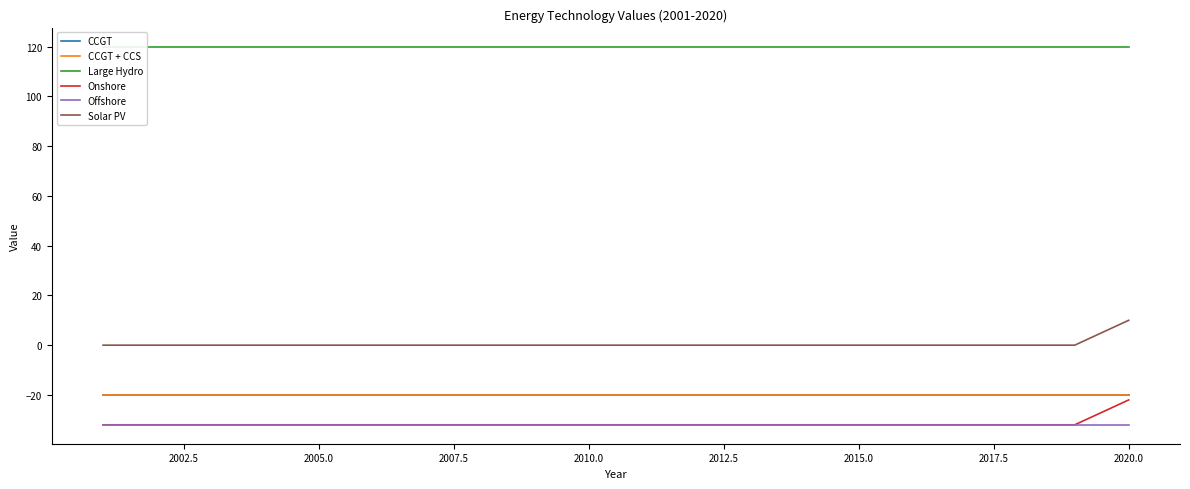

Is the value of Offshore at 2015.0 greater than the value of Onshore at 12?

No